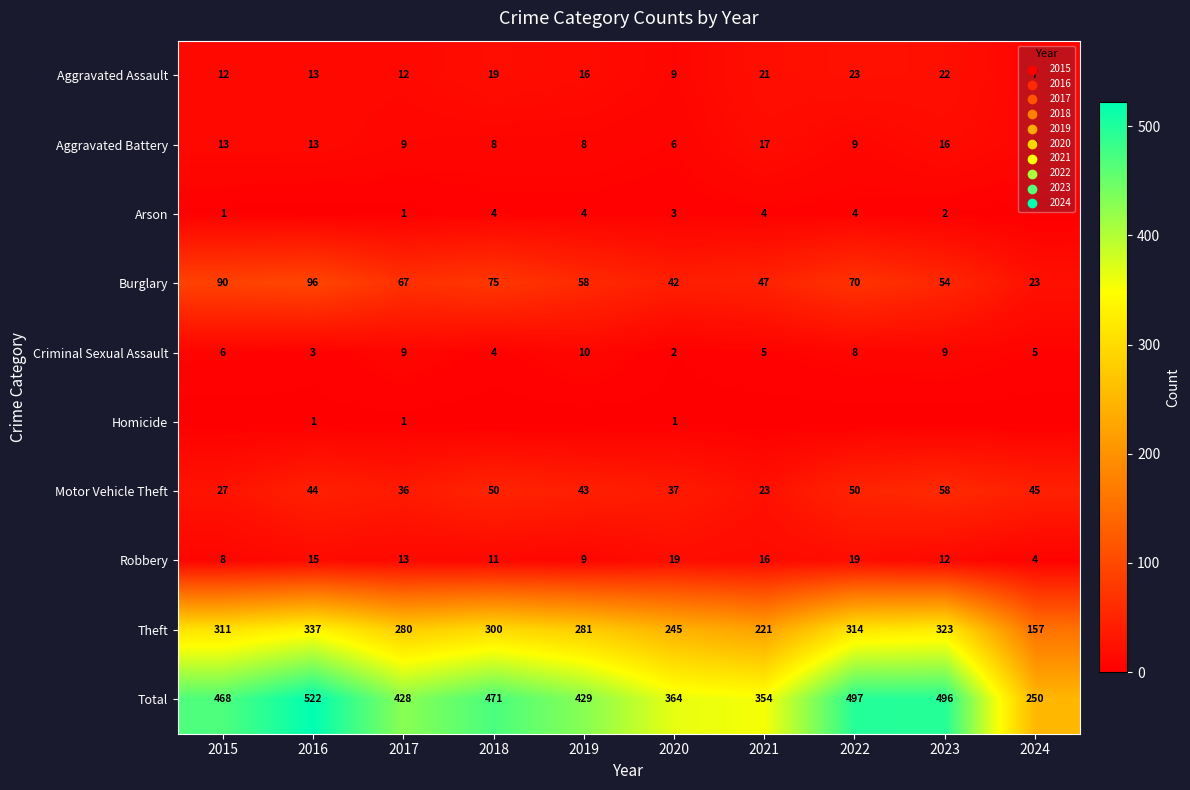

At how many categories does at least one series exceed 151?

10